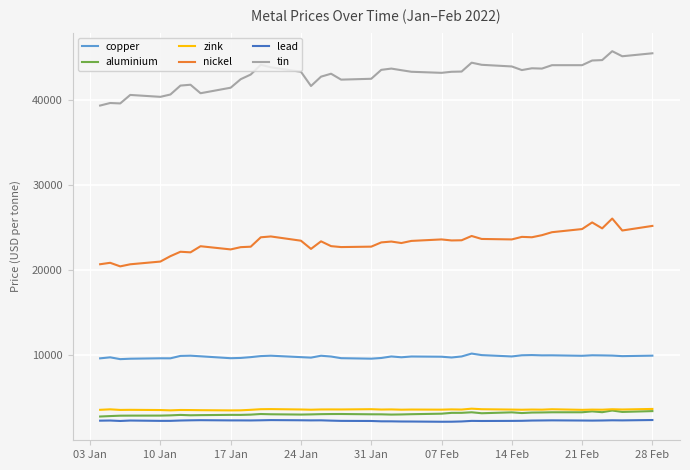

What is the highest value of the copper series?

10220.5